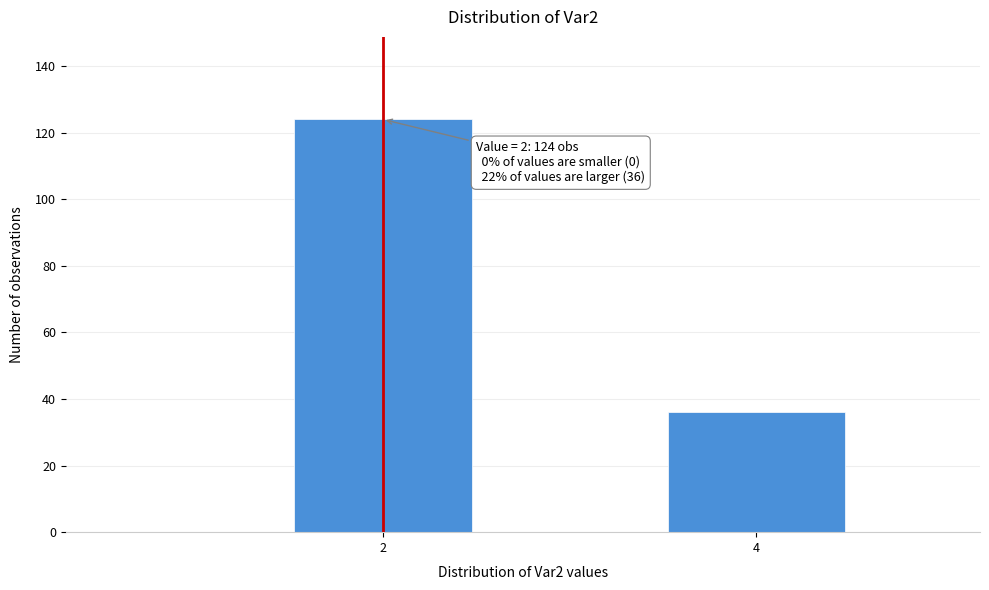

Reading left to right, what are all the values shown in this chart?

124	36